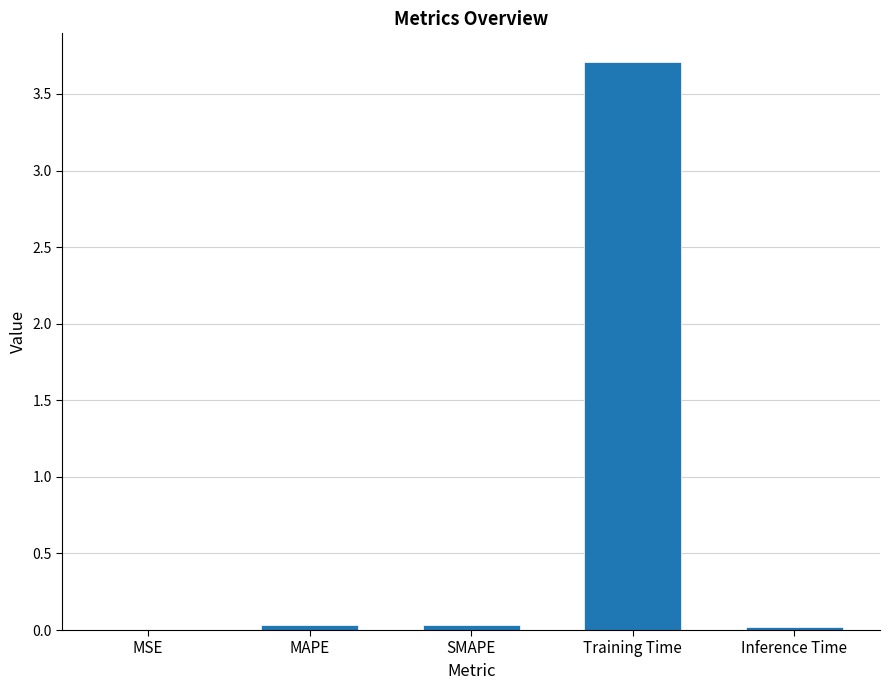

Is it true that the value at Training Time is 3.7?

True